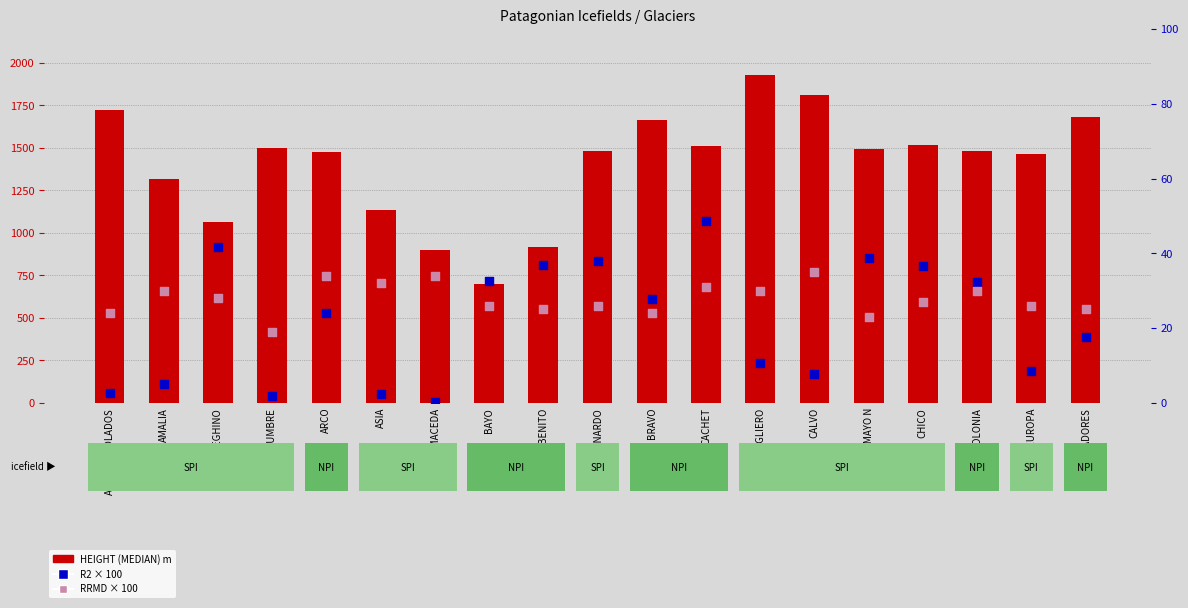

At which category is the sum across all series the highest?

CAGLIERO